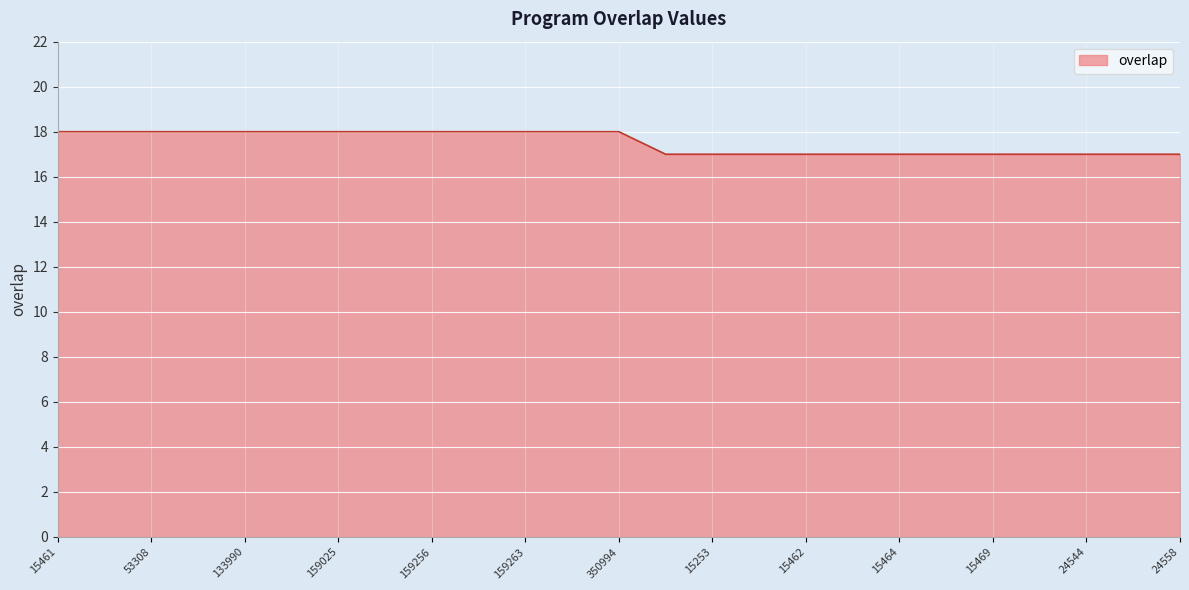

What is the smallest value displayed?

17